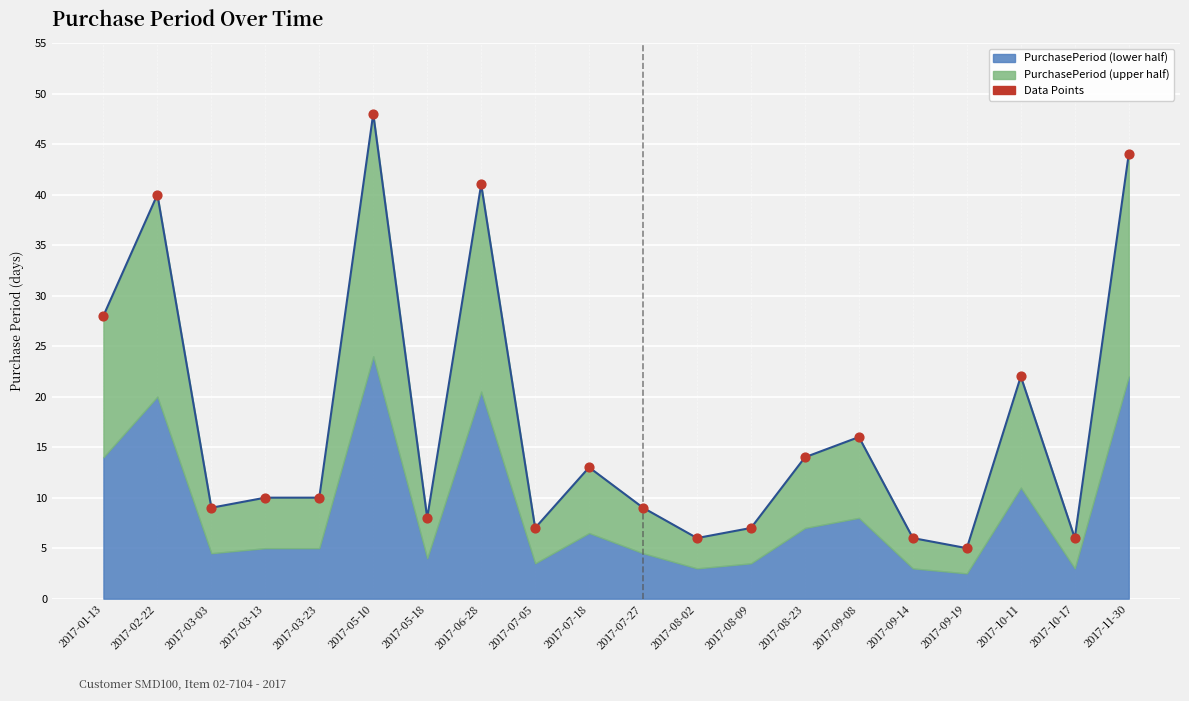

What is the ratio of the value at 2017-05-10 to the value at 2017-09-19?

9.6